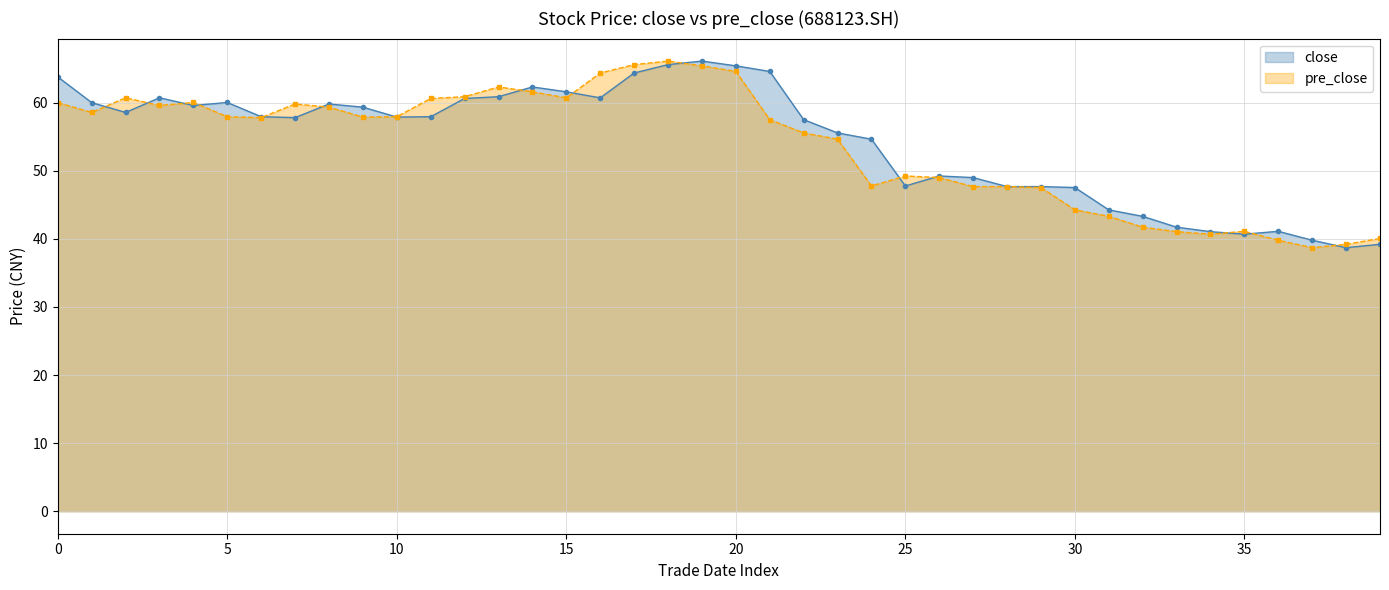

What are all the series names shown in the legend?

close, pre_close